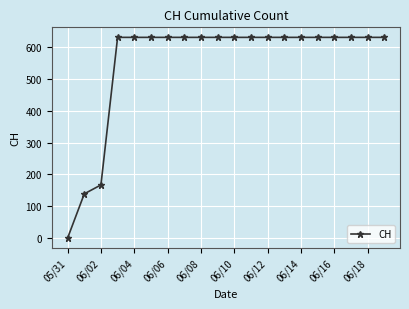

What is the average value?

552